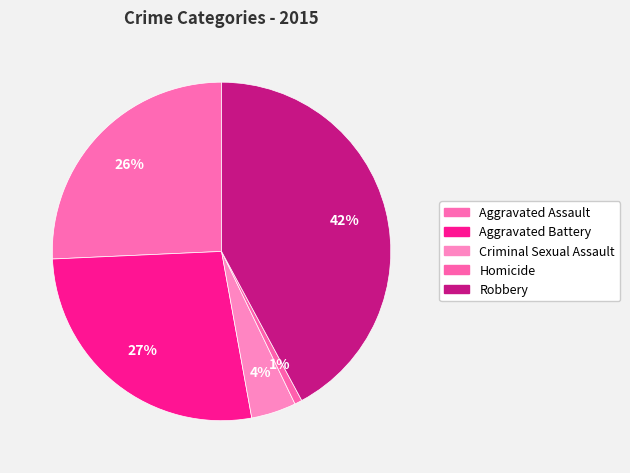

Which slice is the smallest?

Homicide